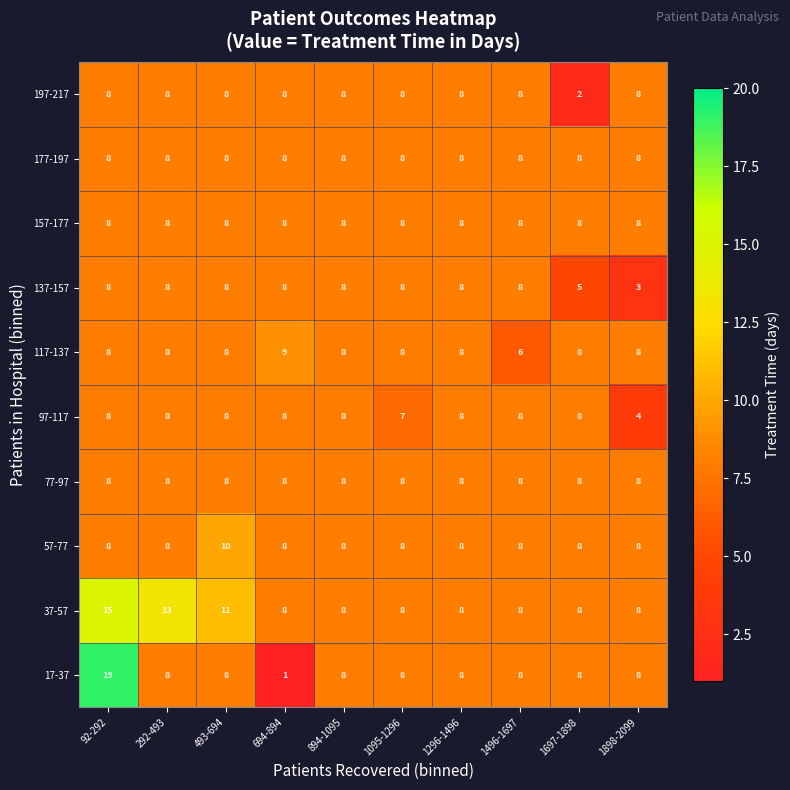

Which series has the largest total across all categories?

37-57